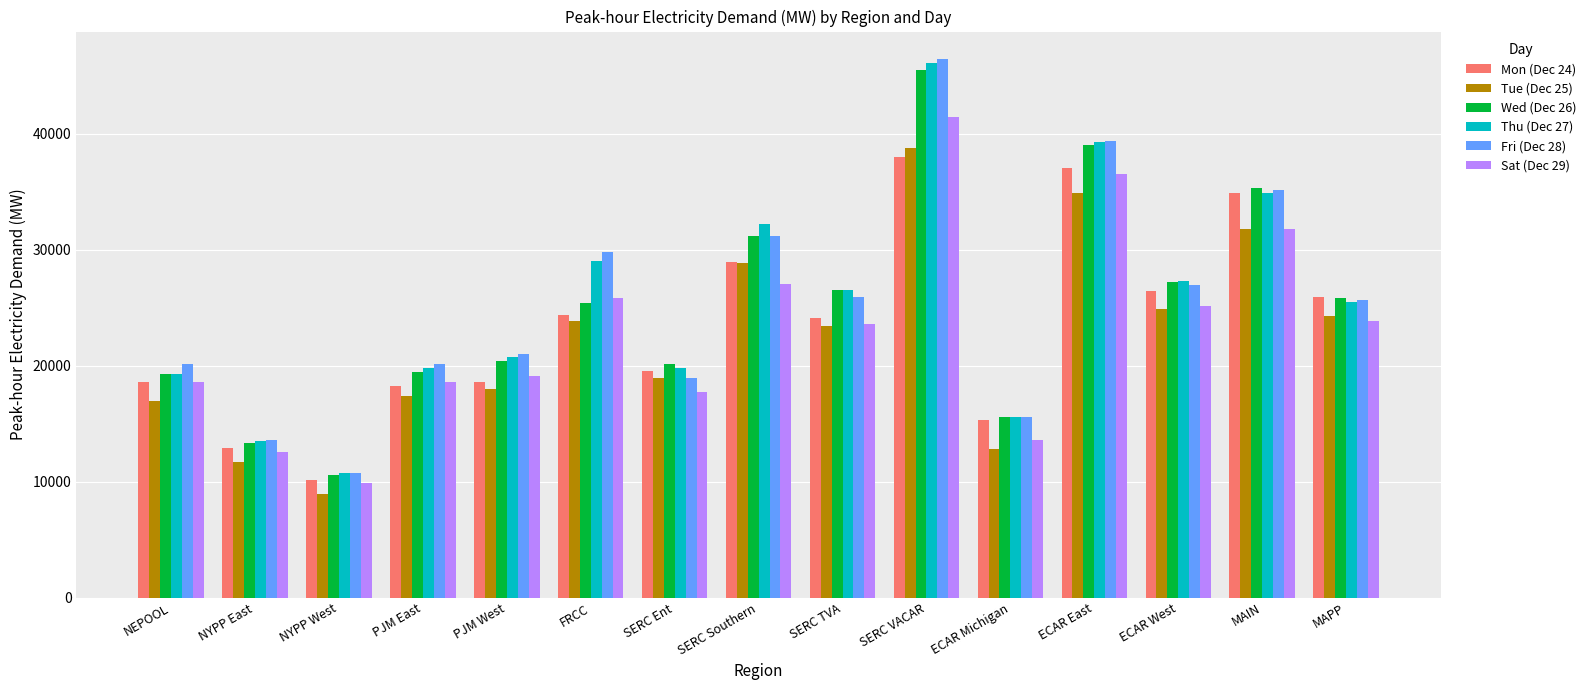

Count the number of categories in the chart.

15